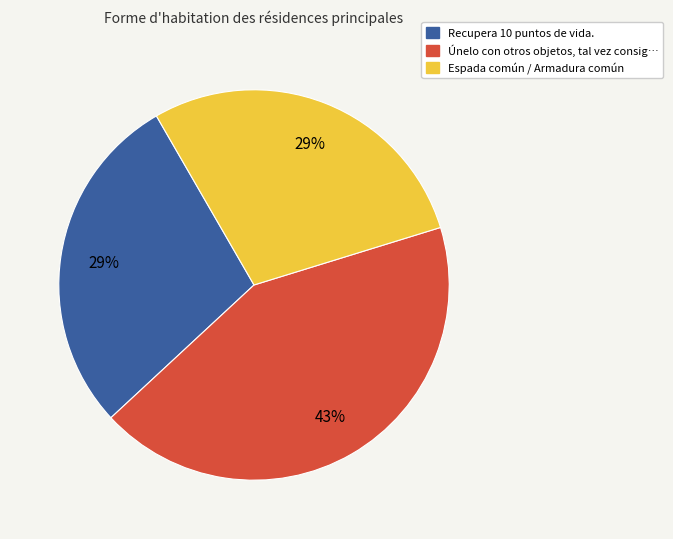

To the nearest percent, what is the combined percentage of Recupera 10 puntos de vida. and Espada común / Armadura común?

57%